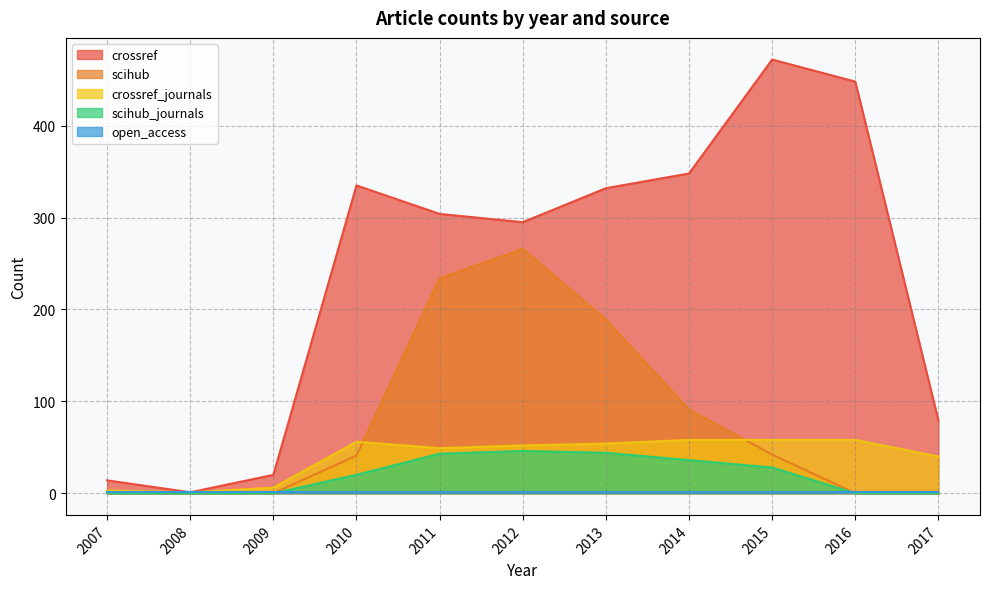

Is it true that crossref equals 187 at 2014?

False